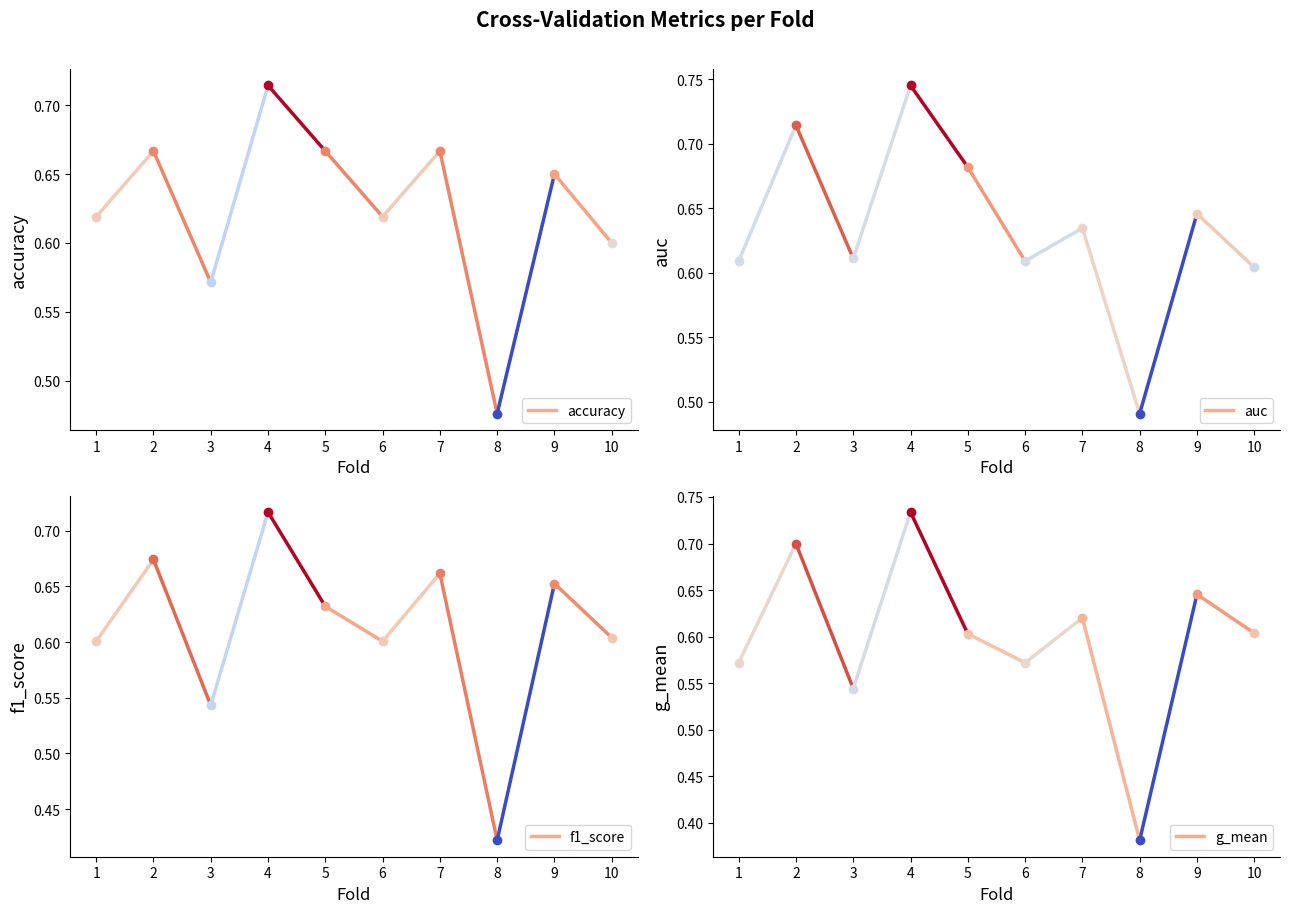

Count the accuracy values in the range 0 to 1.

10